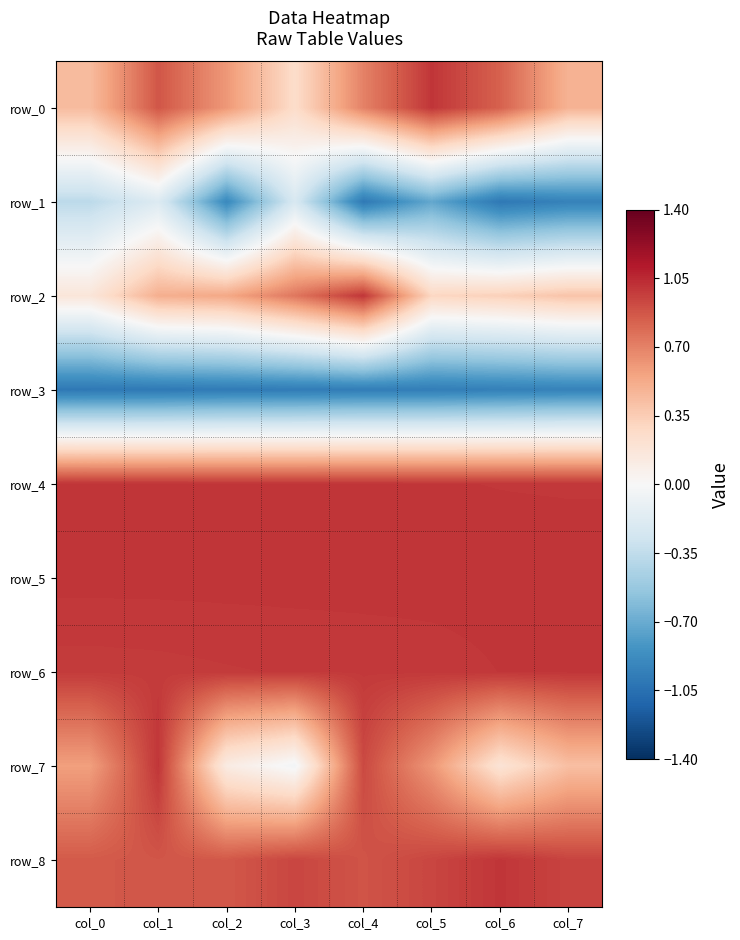

The row_2 series shows 0.5 at col_5. True or false?

False